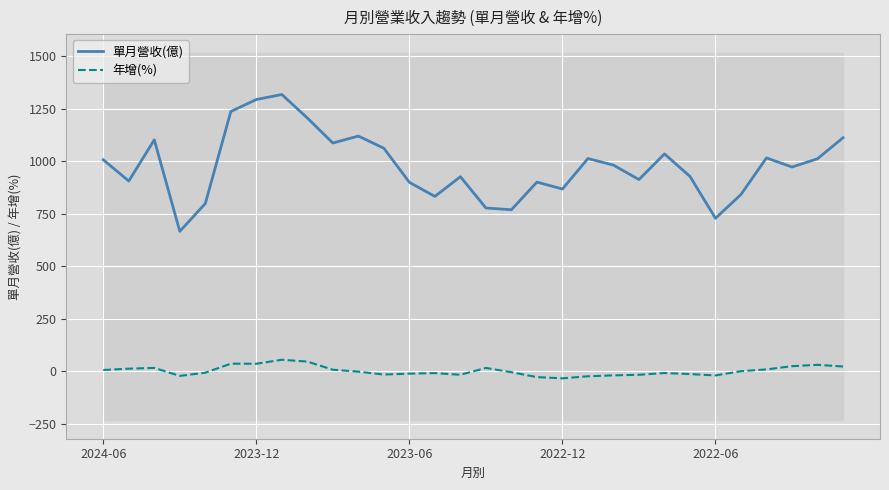

What is the difference between the maximum and second lowest values in the 年增(%) series?

82.7